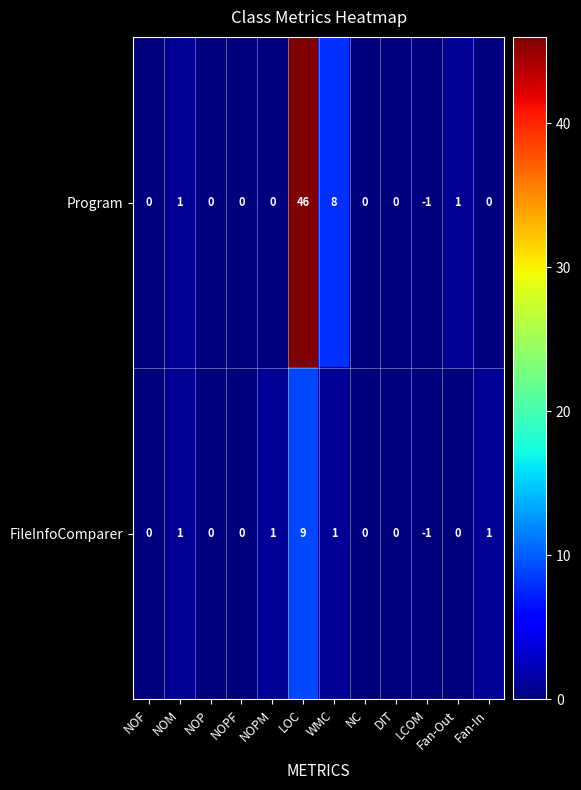

Which label corresponds to the smallest value in the chart?

LCOM